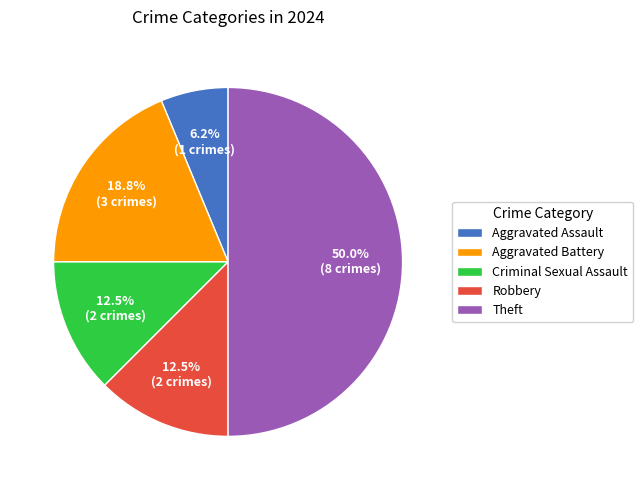

What is the total percentage of Robbery and Theft?

62.5%